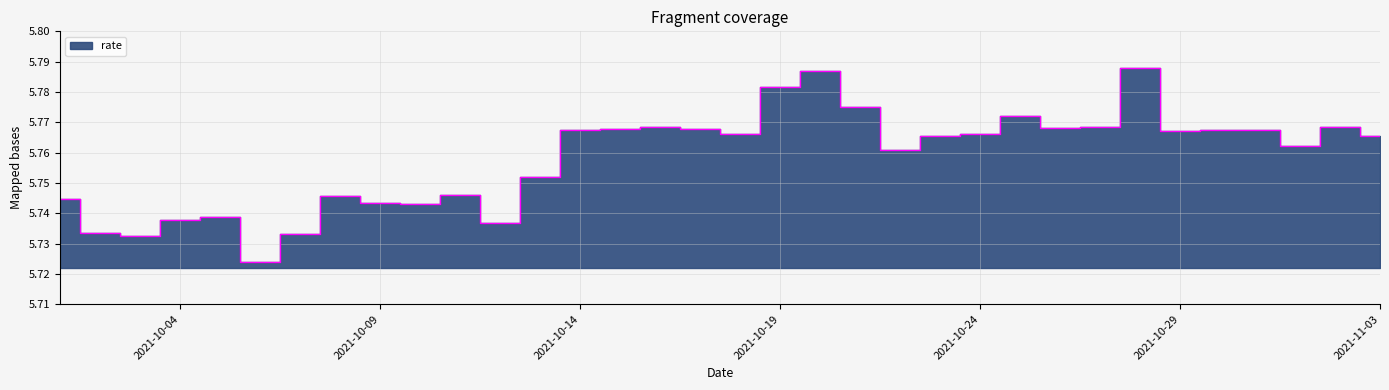

How many data points does each series have?

34